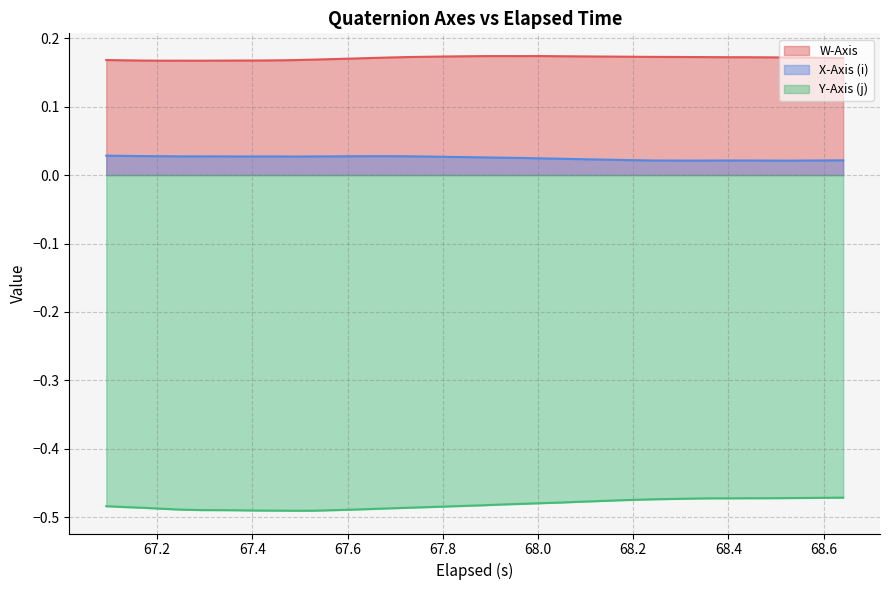

Rank the series by their average value, from lowest to highest.

Y-Axis (j), X-Axis (i), W-Axis